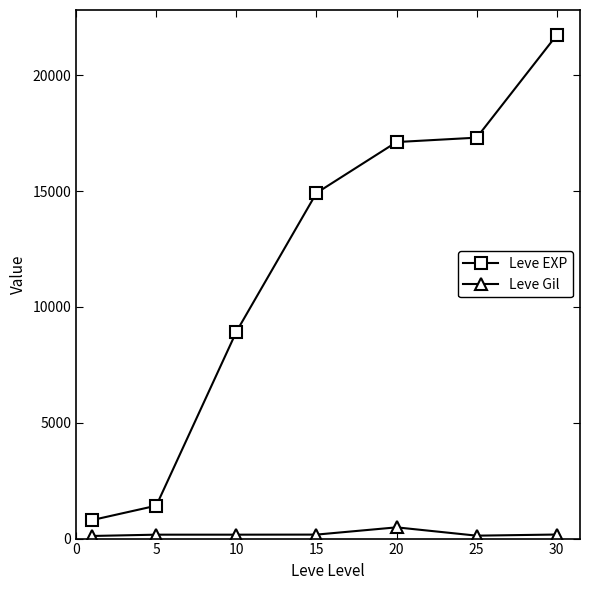

Is this an area chart (filled region under the line)?

No